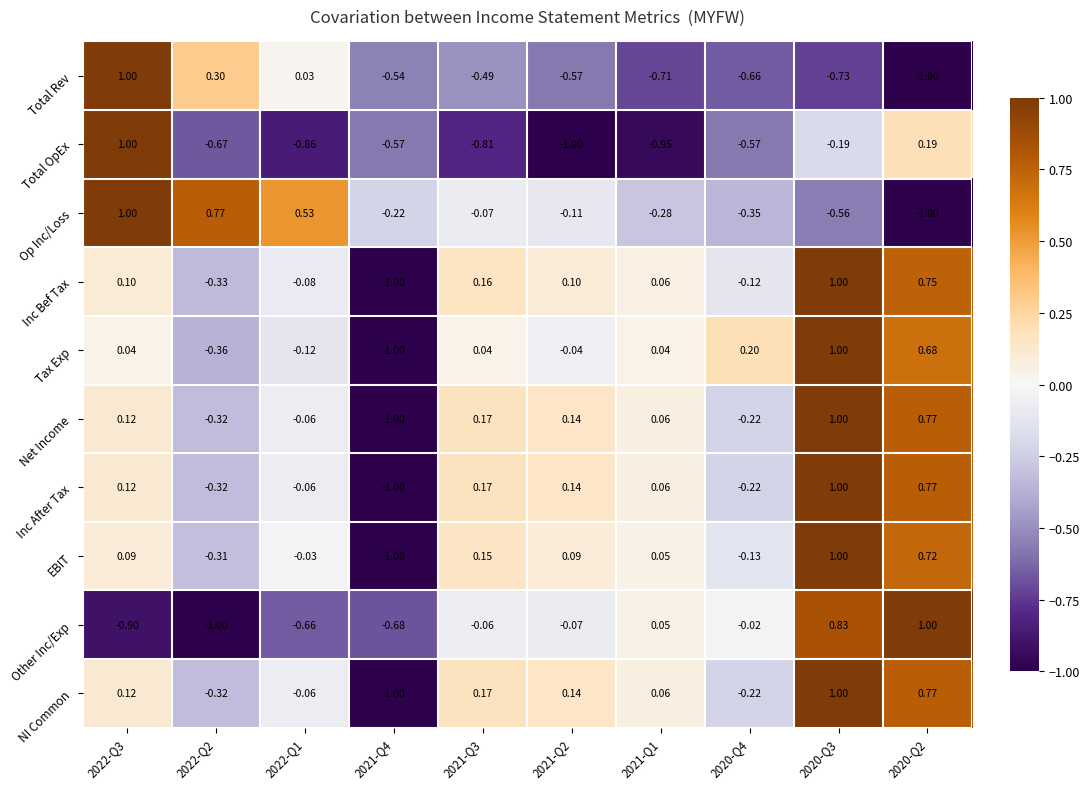

Between 2021-Q3 and 2021-Q2, which series saw the biggest shift?

Total OpEx